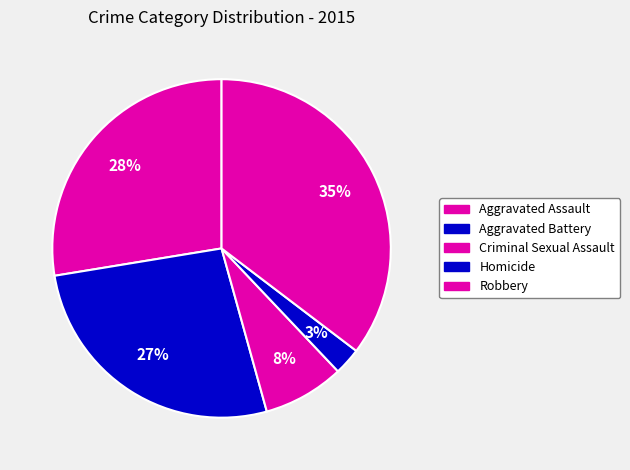

Is there a majority slice in this chart?

No